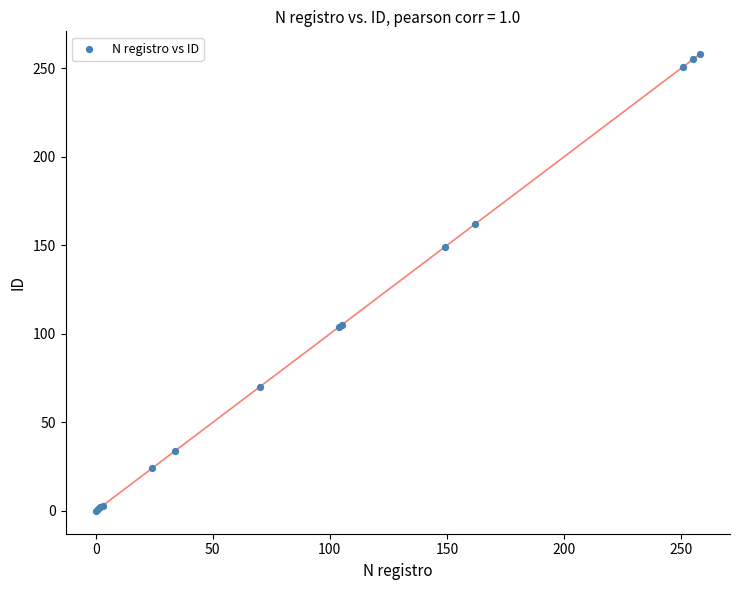

What Y value in the scatter plot is closest to 129?

149